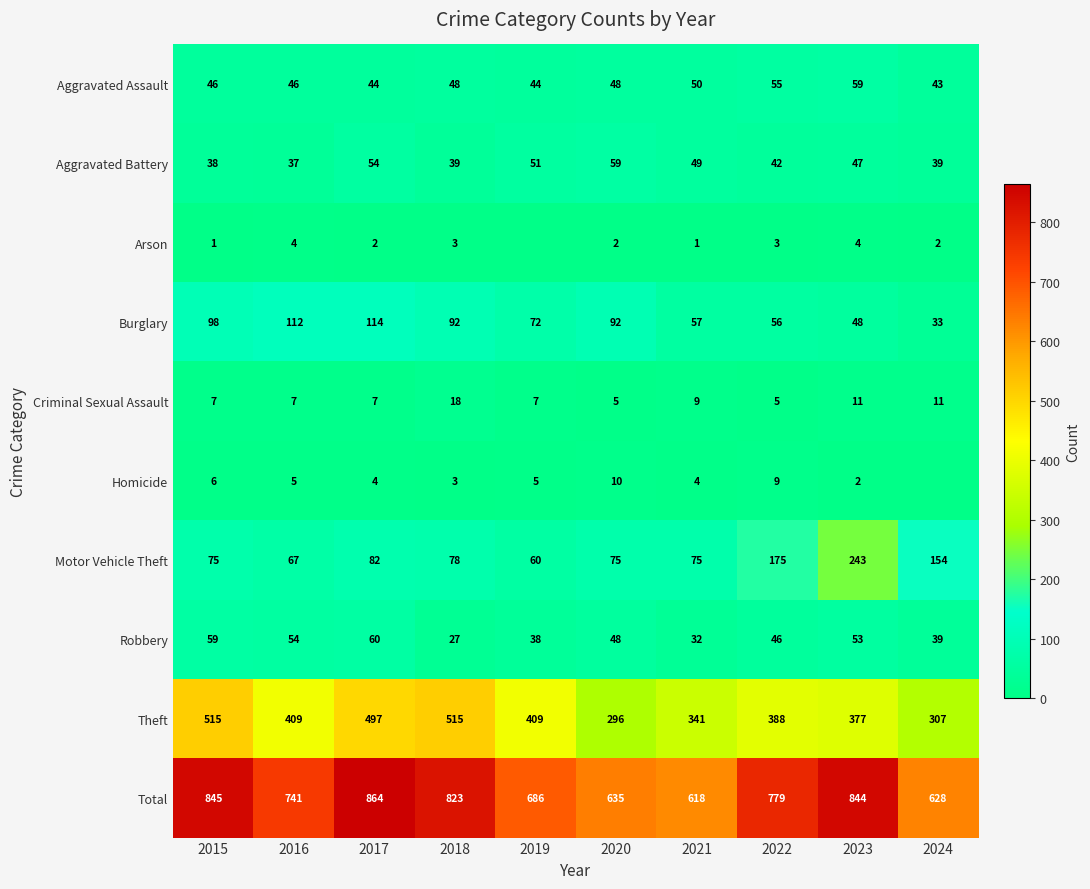

The Homicide series shows 5 at 2022. True or false?

False